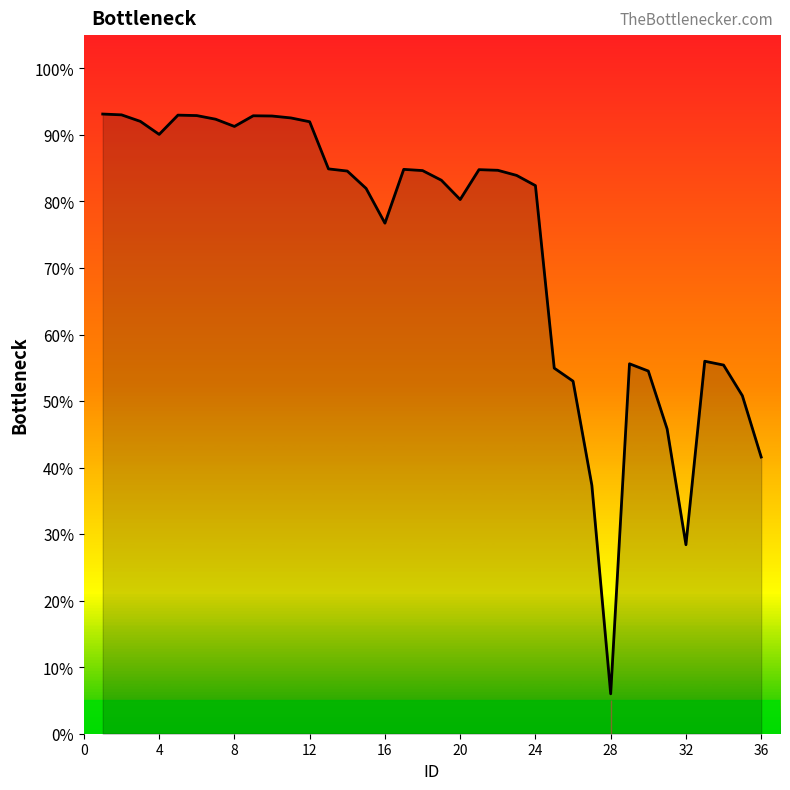

Reading left to right, extract all data points from this chart.

0.9	0.9	0.9	0.9	0.9	0.9	0.9	0.9	0.9	0.9	0.9	0.9	0.8	0.8	0.8	0.8	0.8	0.8	0.8	0.8	0.8	0.8	0.8	0.8	0.5	0.5	0.4	0.1	0.6	0.5	0.5	0.3	0.6	0.6	0.5	0.4